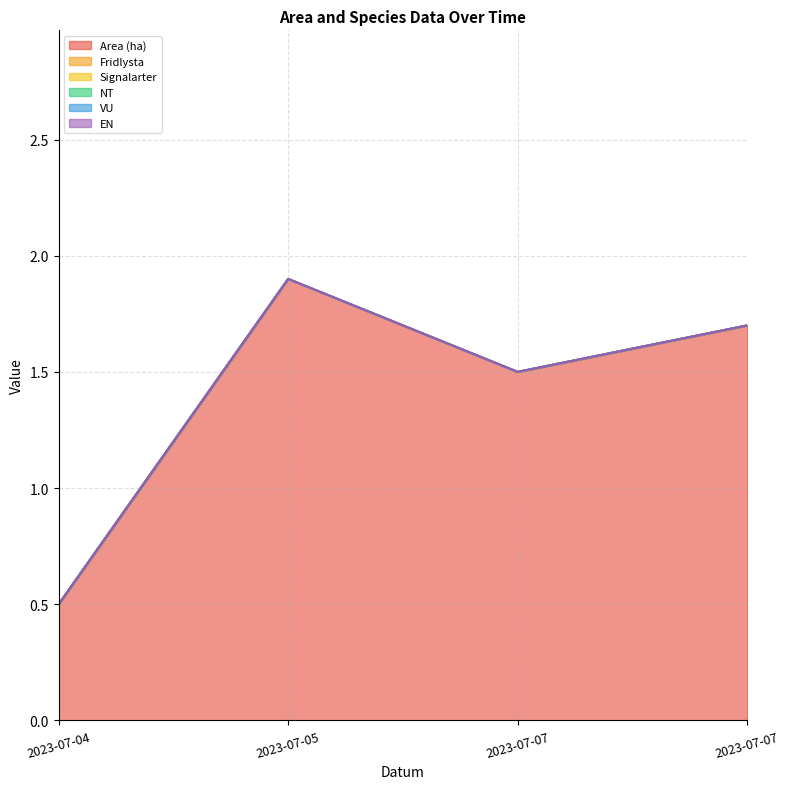

At 2023-07-07, list the series in order from smallest to largest.

Fridlysta, Signalarter, NT, VU, EN, Area (ha)